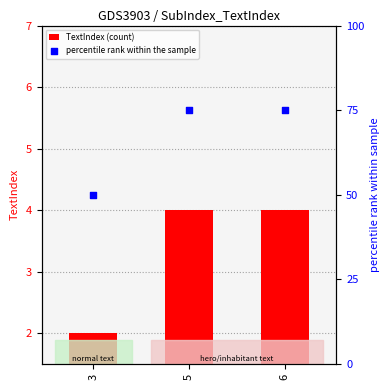

Which has a higher value, 5 or 6?

5